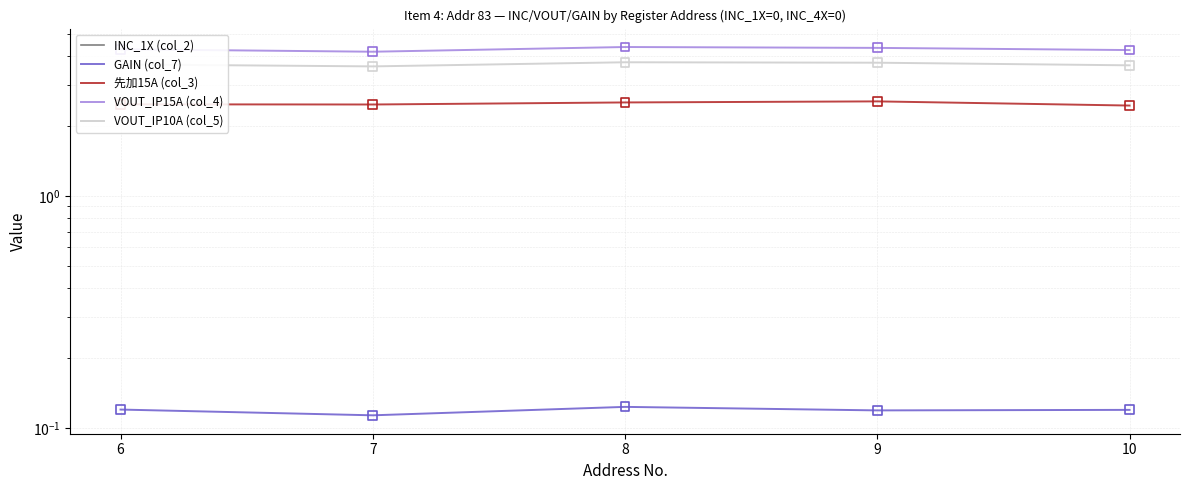

At which category is the sum across all series the highest?

8